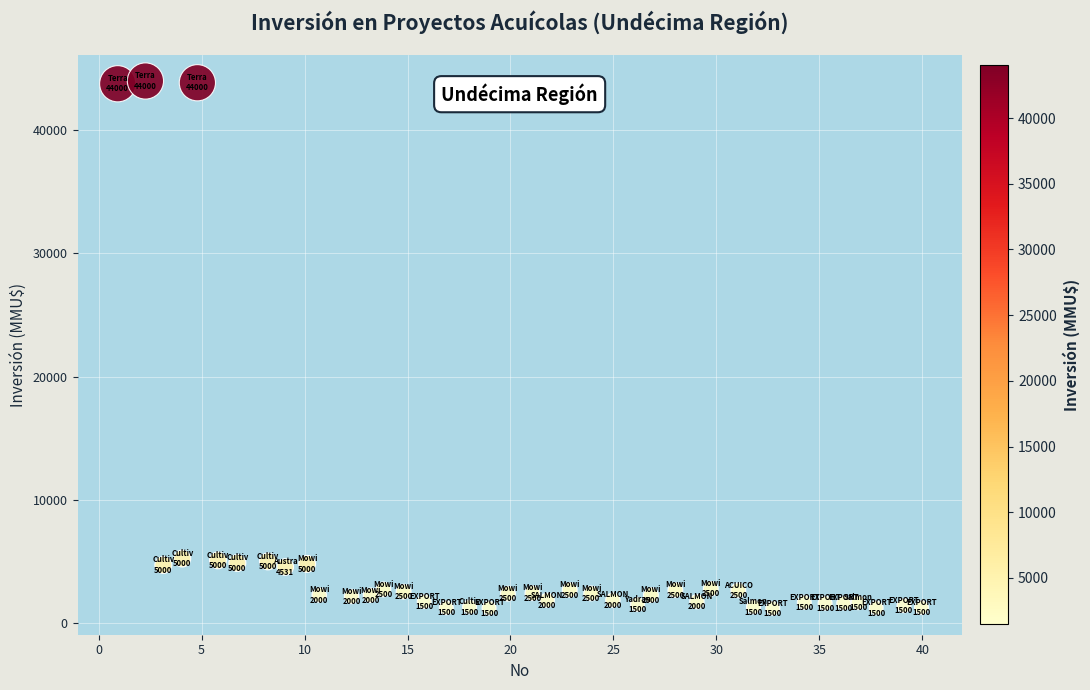

What is the range of Y values (max minus min)?

42793.8